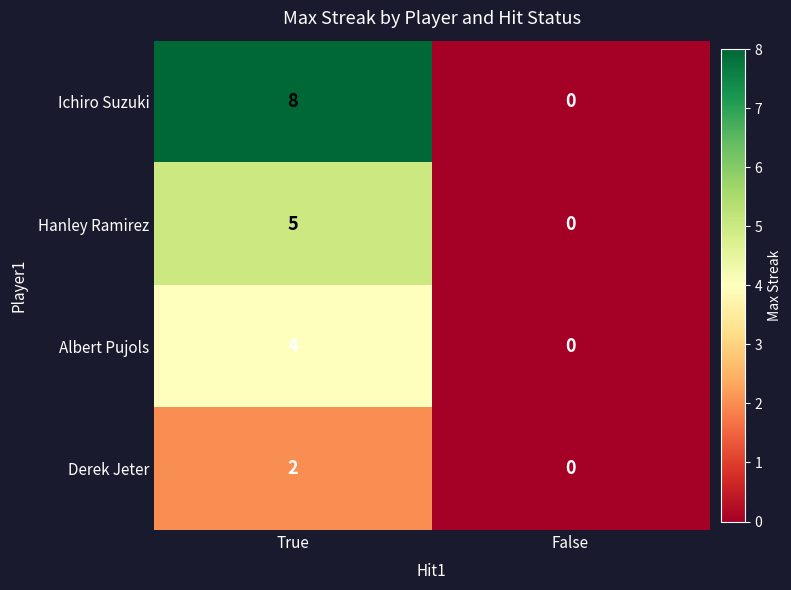

List the labels in order of Hanley Ramirez value, smallest first.

False, True